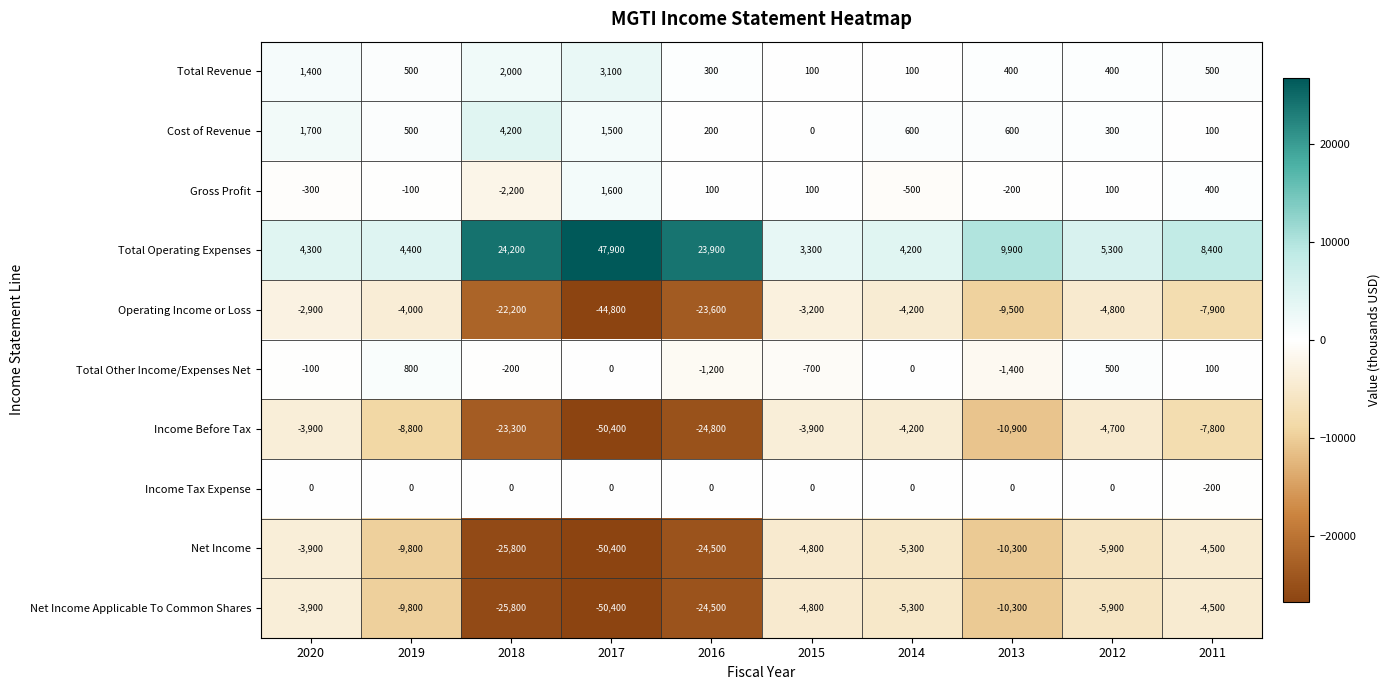

What is the total value across all series at 2014?

-14600